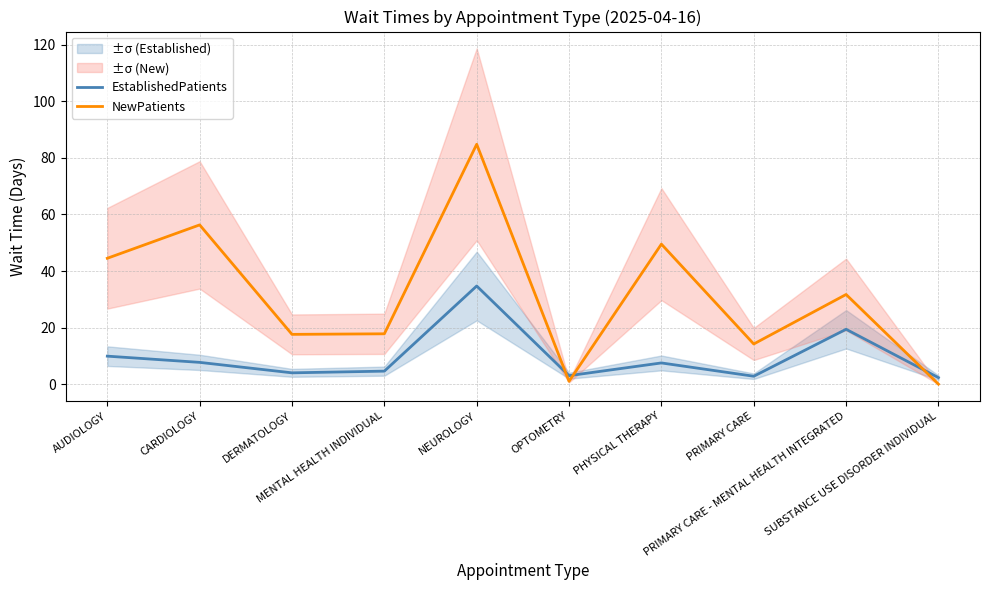

The NewPatients series shows 31.7 at PRIMARY CARE - MENTAL HEALTH INTEGRATED. True or false?

True